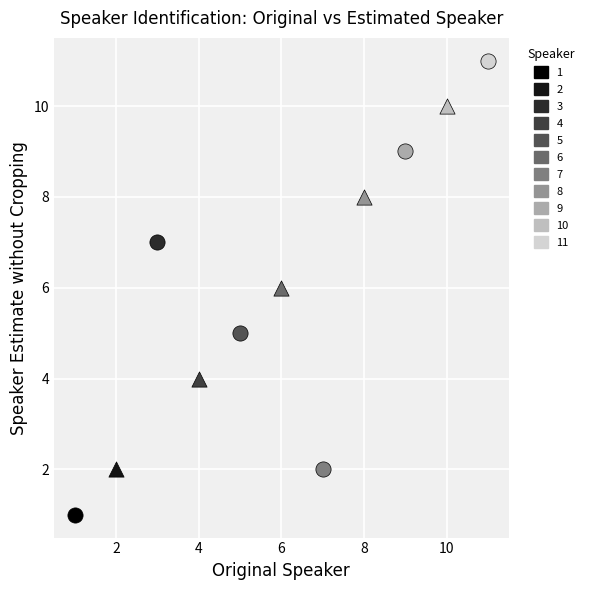

Which series contains the lowest Y value?

1